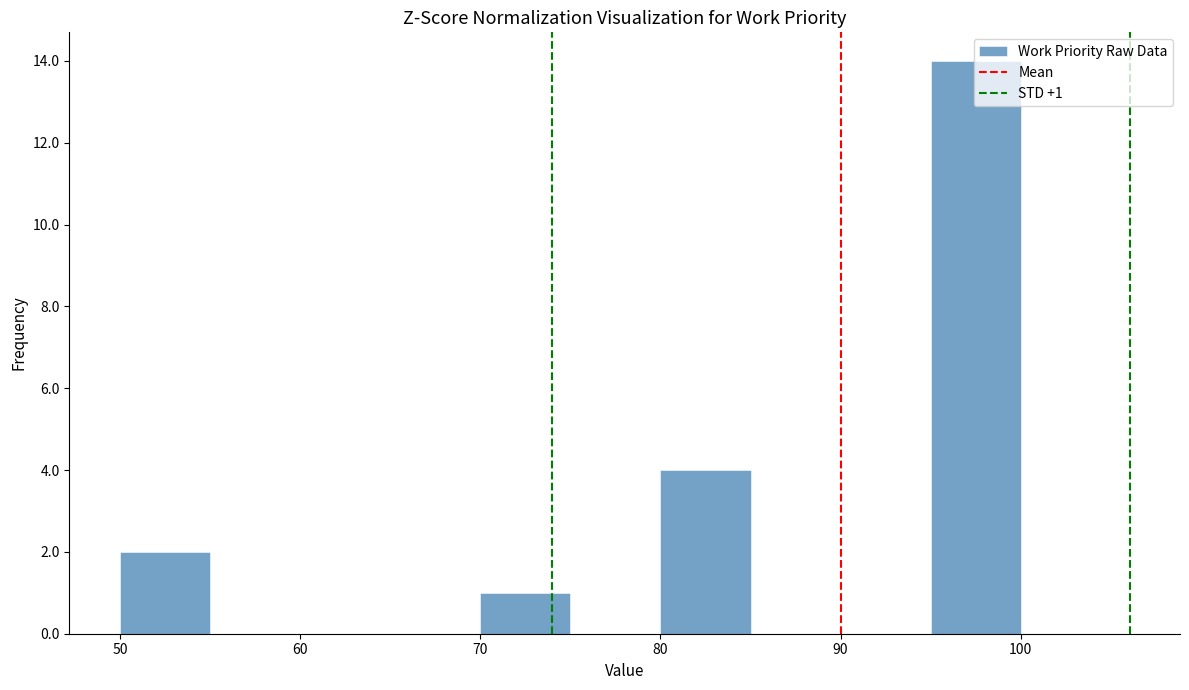

Over which range of the x-axis is the bar tallest?

95 to 100